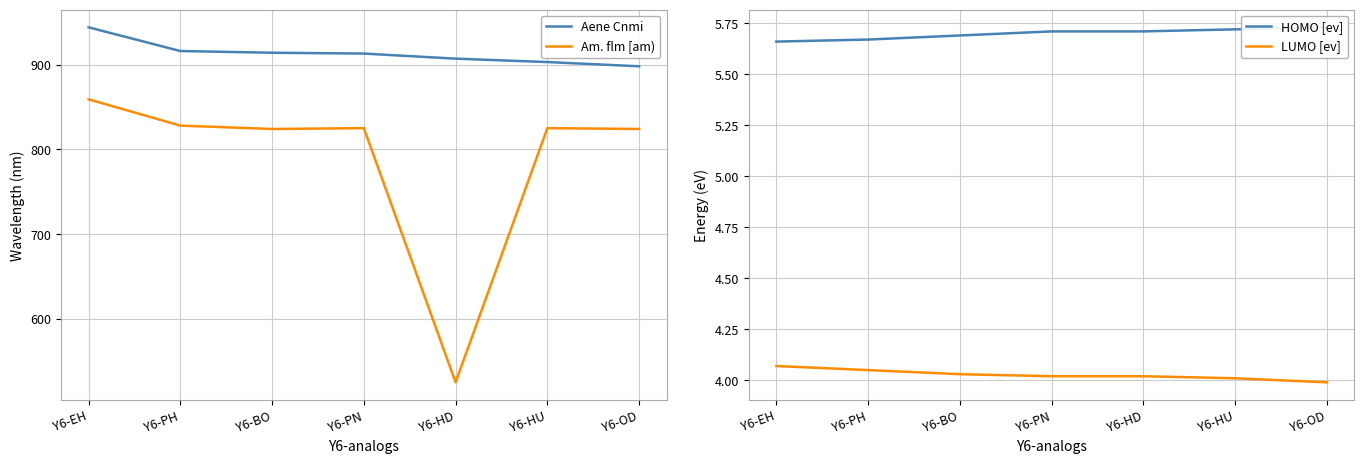

The value of Aene Cnmi at Y6-PH is 916.0. True or false?

True